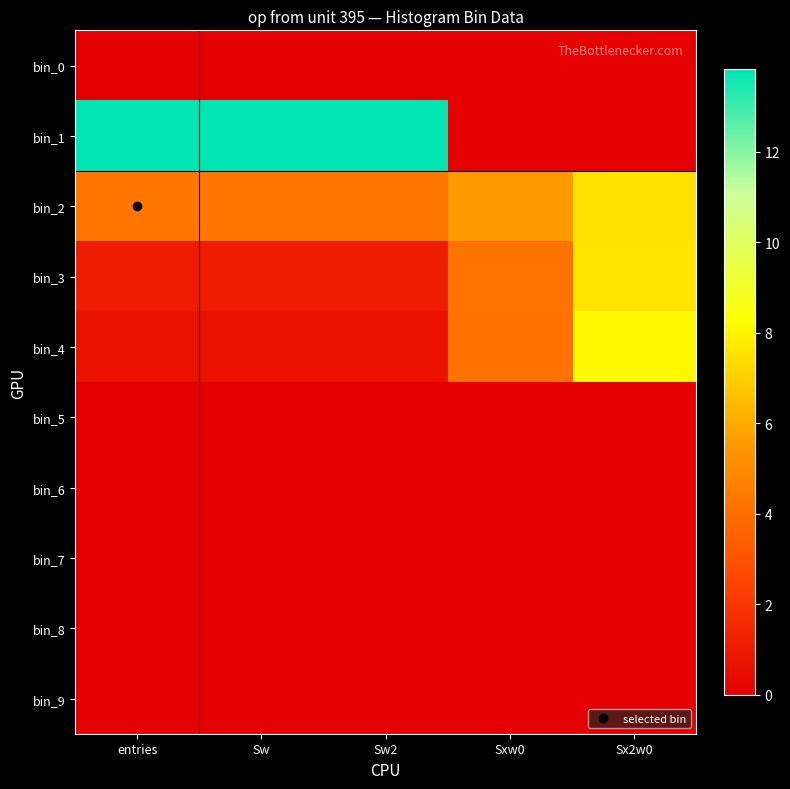

What is the spread (max minus min) of values at Sw2?

13.8